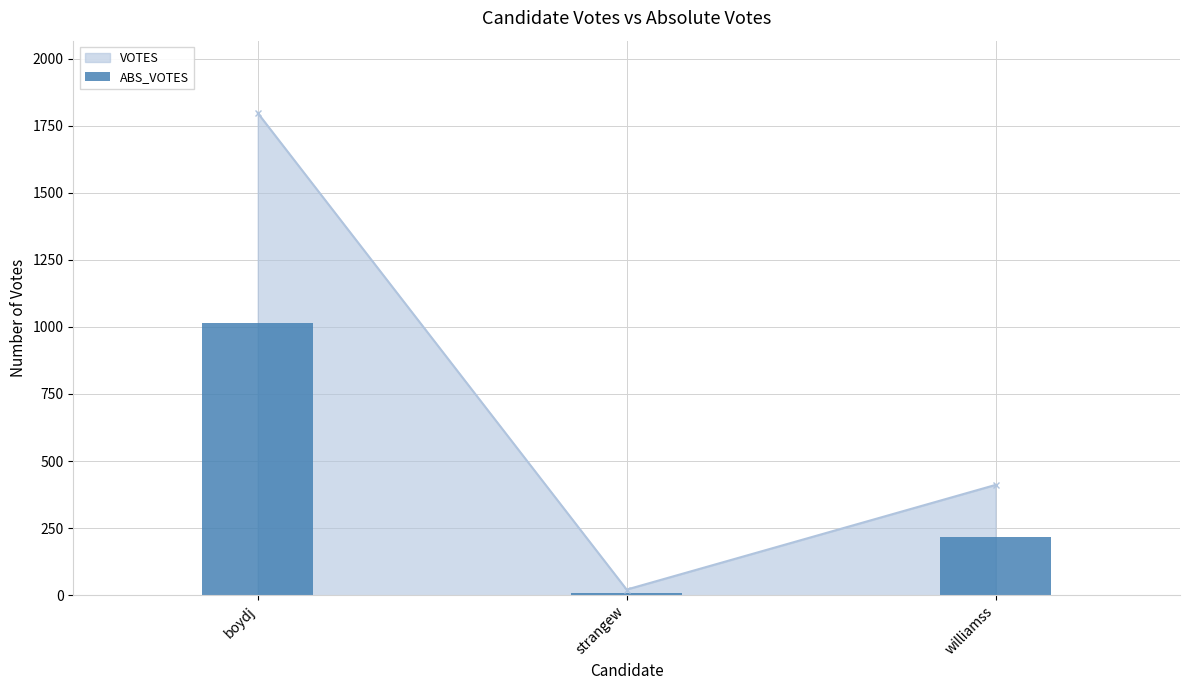

At which label is VOTES closest to 909?

williamss